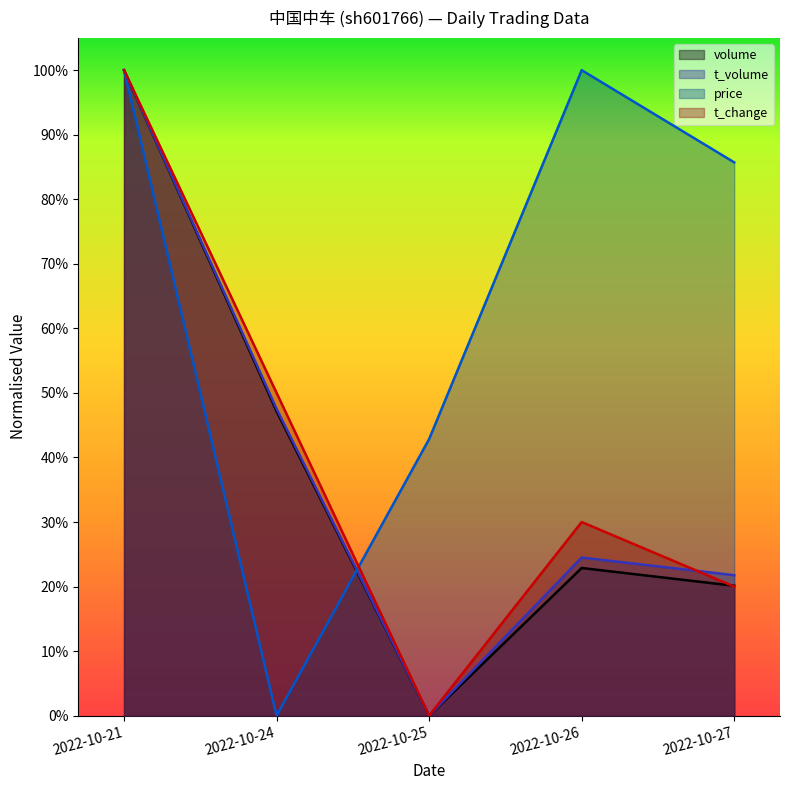

What is the maximum value for price?

1.0